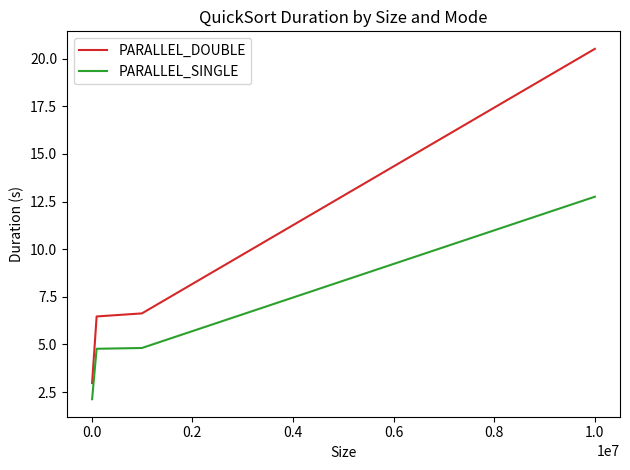

What is the difference between the maximum and second lowest values in the PARALLEL_SINGLE series?

8.0